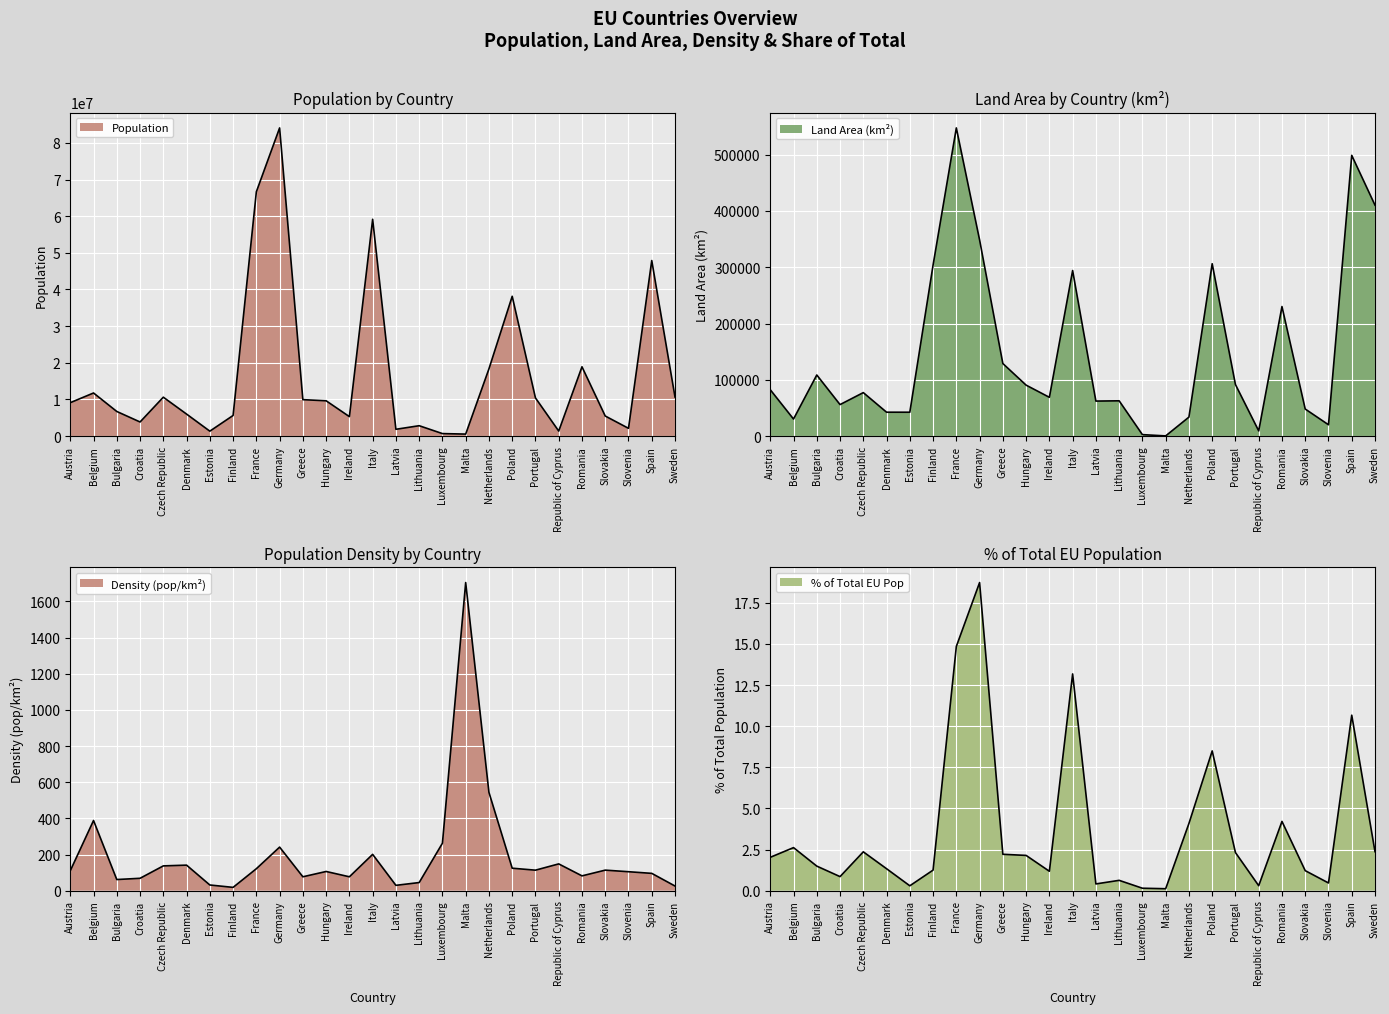

Where is the first local minimum for Land Area (km²)?

Belgium